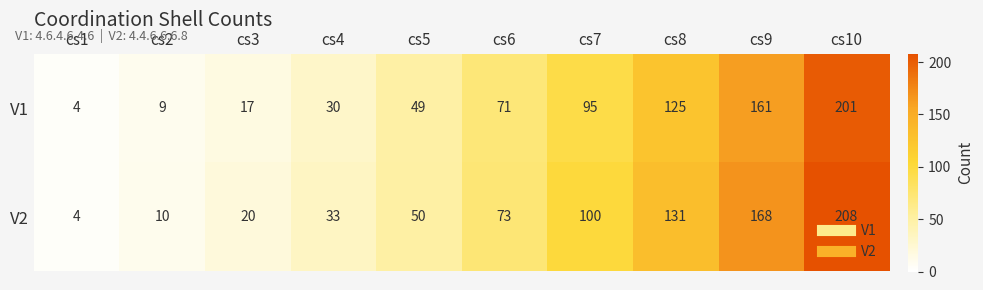

Read the V1 value at cs5, to the nearest 5.

50